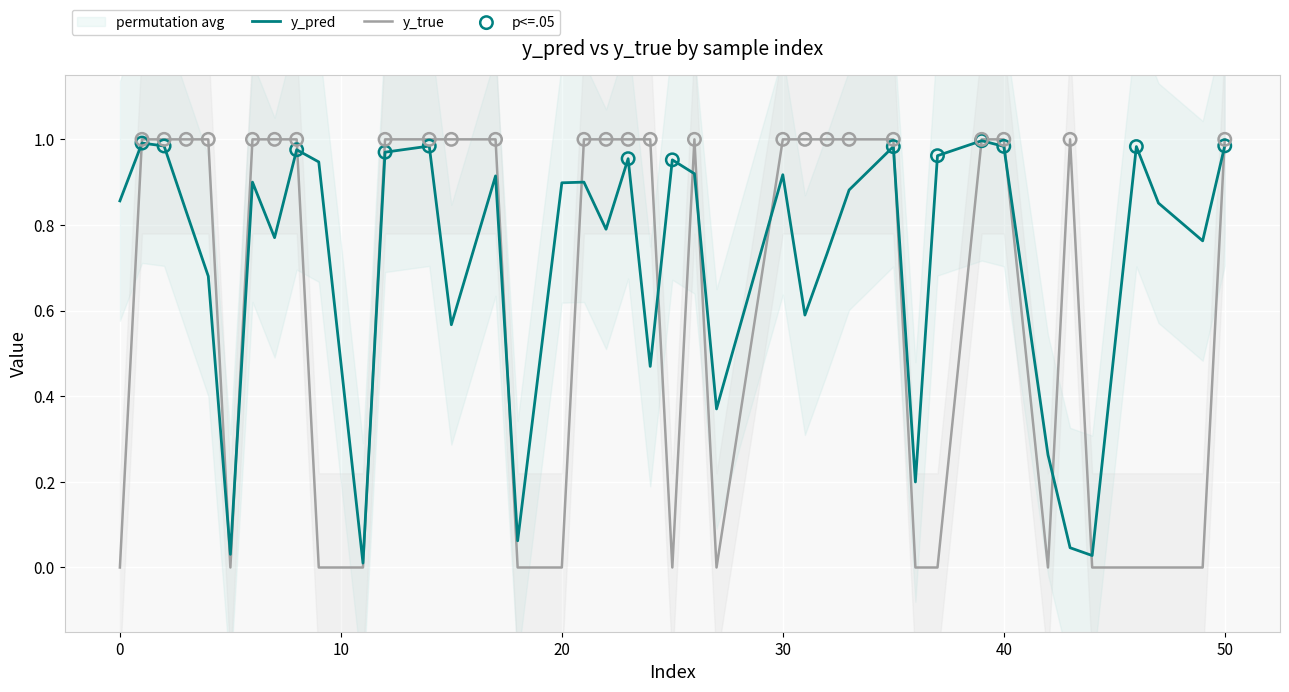

What is the total value across all series at 15?

1.6